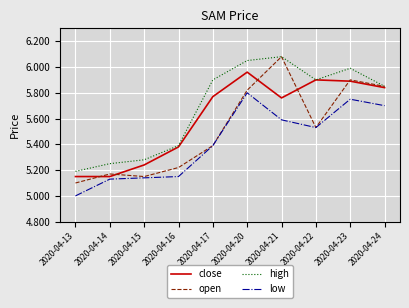

What is the difference between the highest and lowest values at 2020-04-22?

0.4